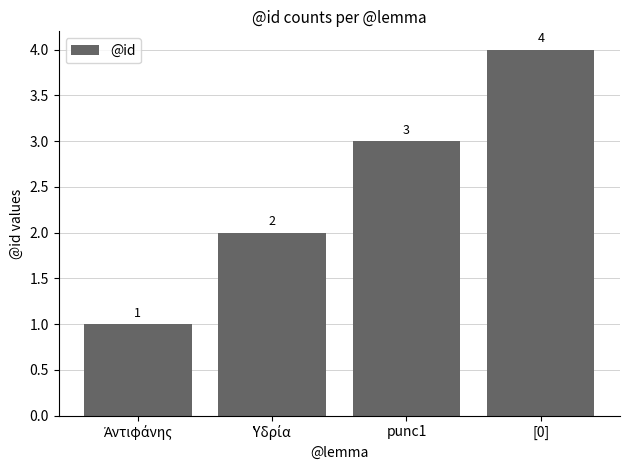

Reading left to right, extract all data points from this chart.

1	2	3	4